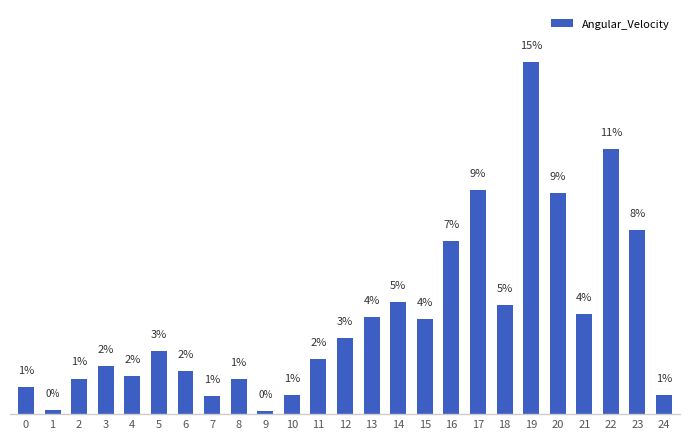

Which has a higher value, 10 or 23?

23